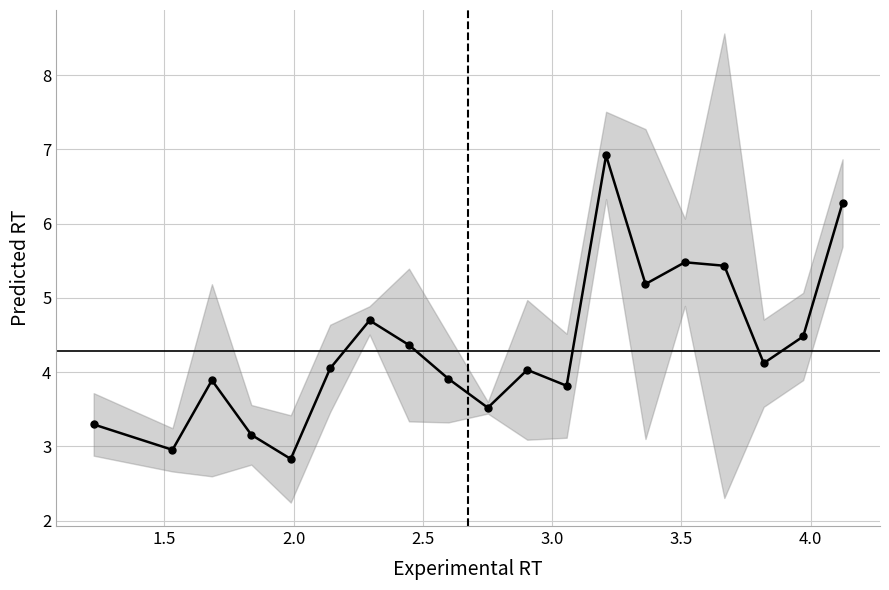

Is this an area chart (filled region under the line)?

No